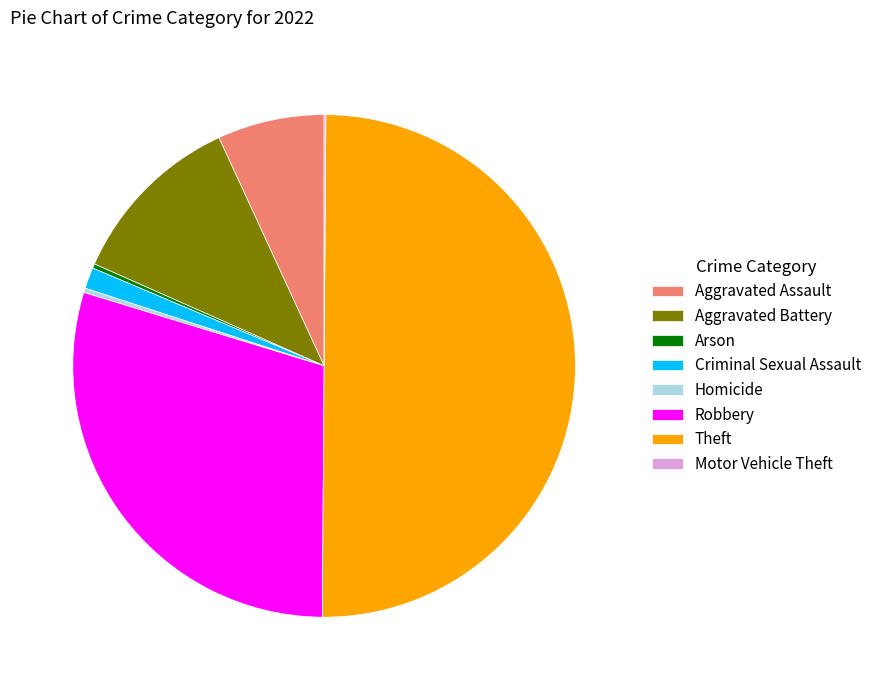

The Homicide slice represents 0% of the pie. True or false?

True